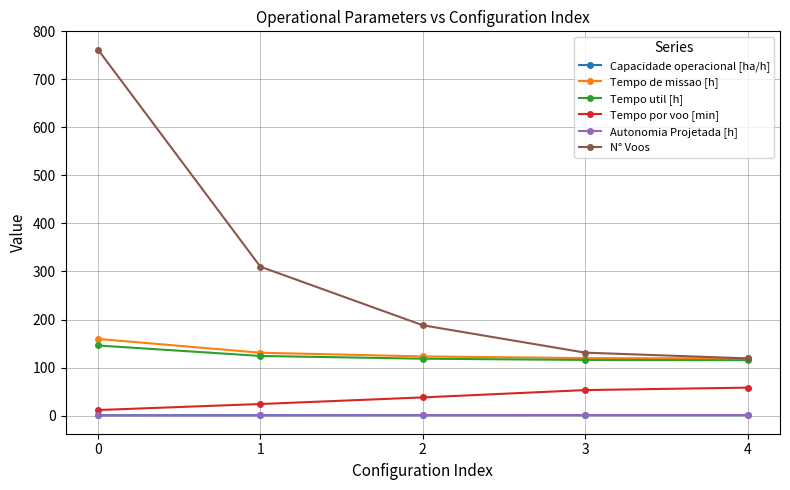

Which series has the widest spread of values?

N° Voos